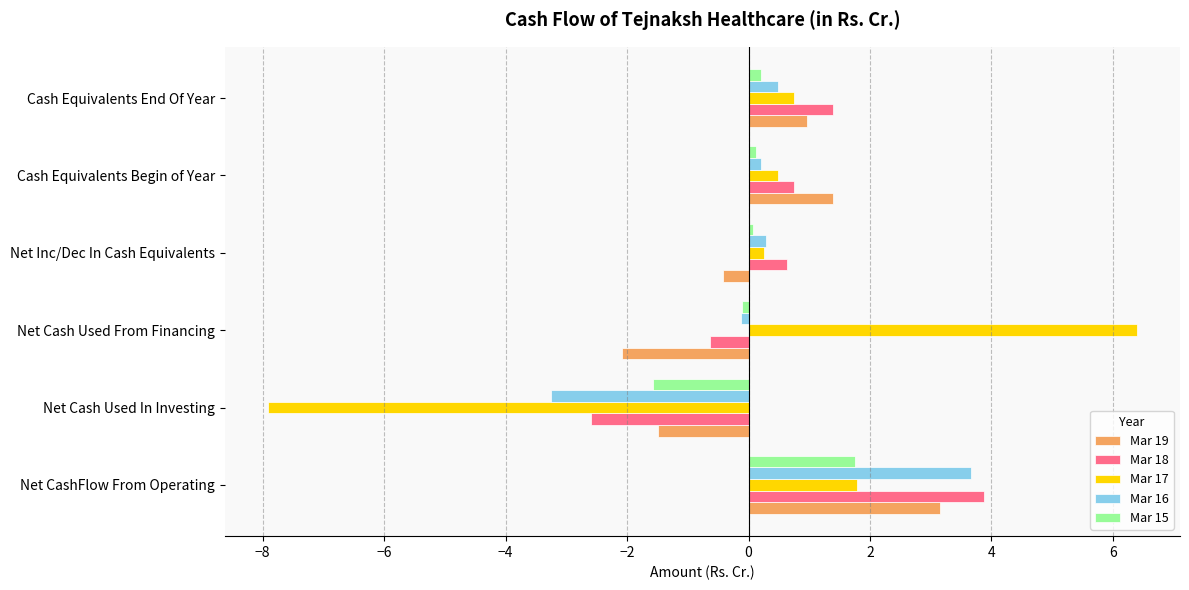

Is the value of Mar 17 at Net Inc/Dec In Cash Equivalents greater than the value of Mar 18 at Net Inc/Dec In Cash Equivalents?

No